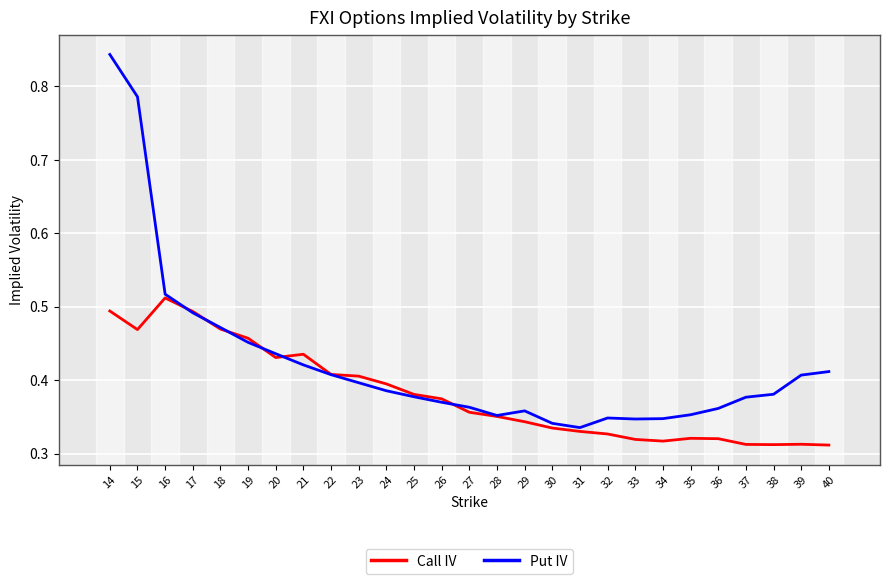

What is the sum of the Put IV values at 36 and 28?

0.7